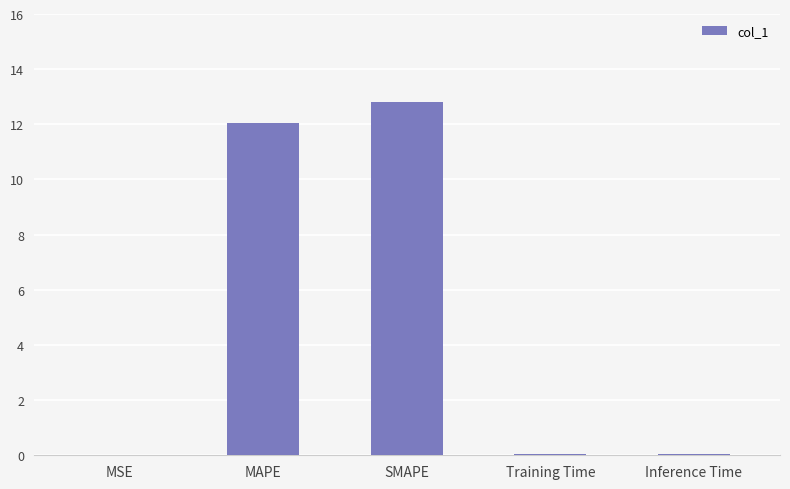

The value at MAPE is 12.0. True or false?

True